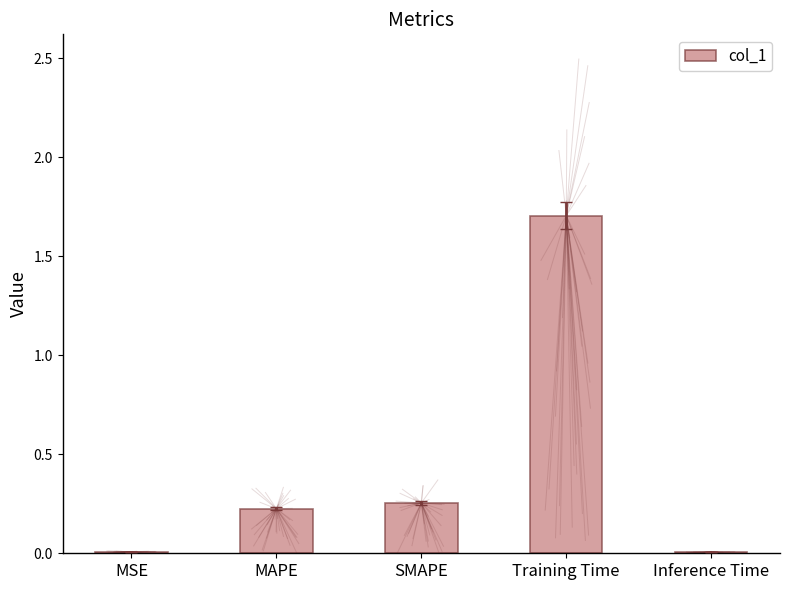

What is the sum of the values at MAPE and SMAPE?

0.5